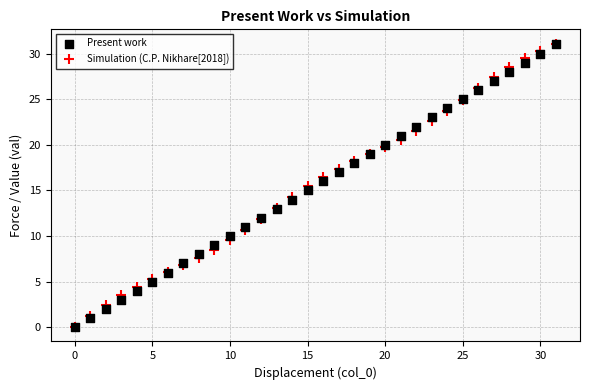

What are all the series names shown in the legend?

Present work, Simulation (C.P. Nikhare[2018])